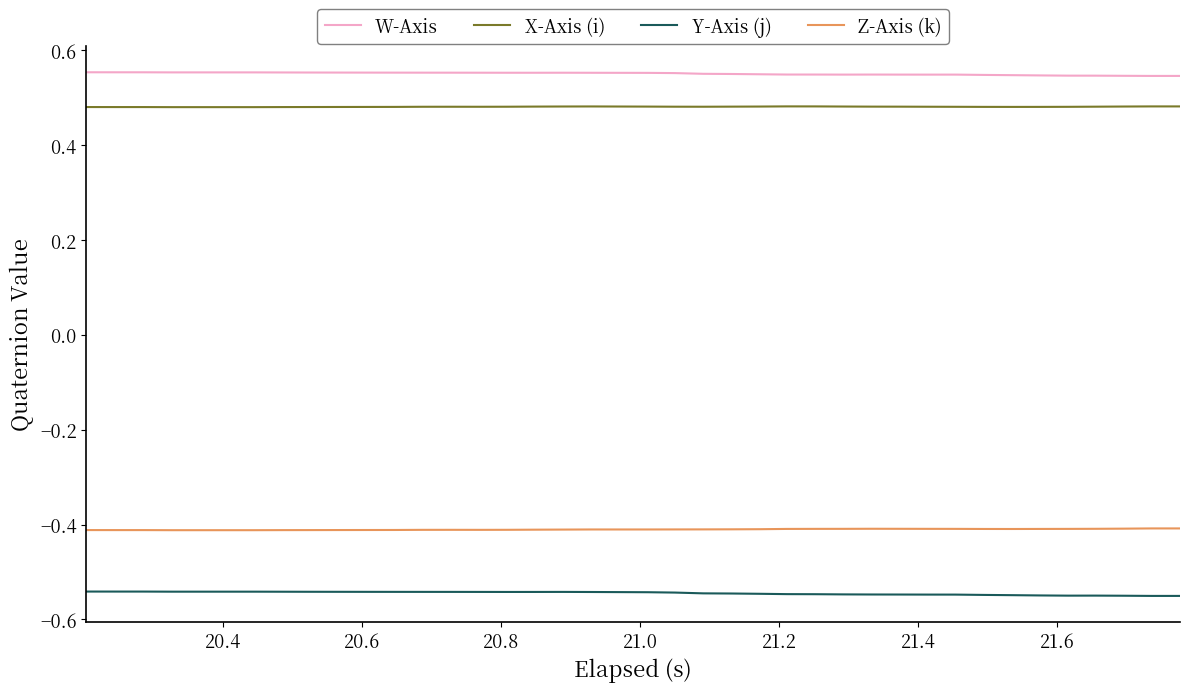

Does the chart have visible grid lines?

No